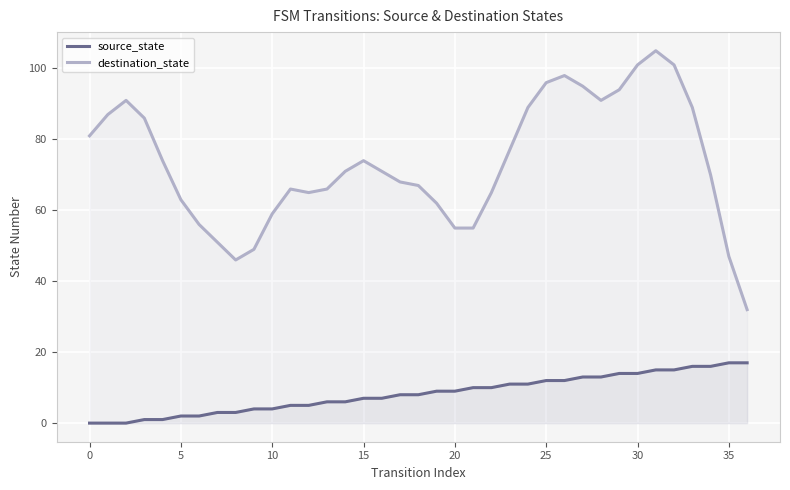

True or false: destination_state has a value of 81 at 0.

True